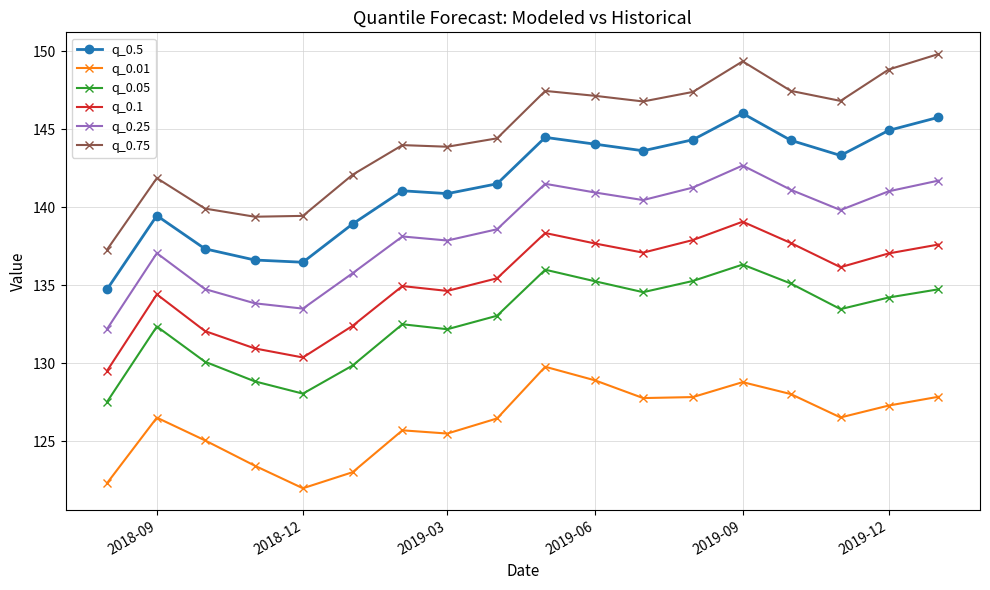

Which series has the largest total across all categories?

q_0.75